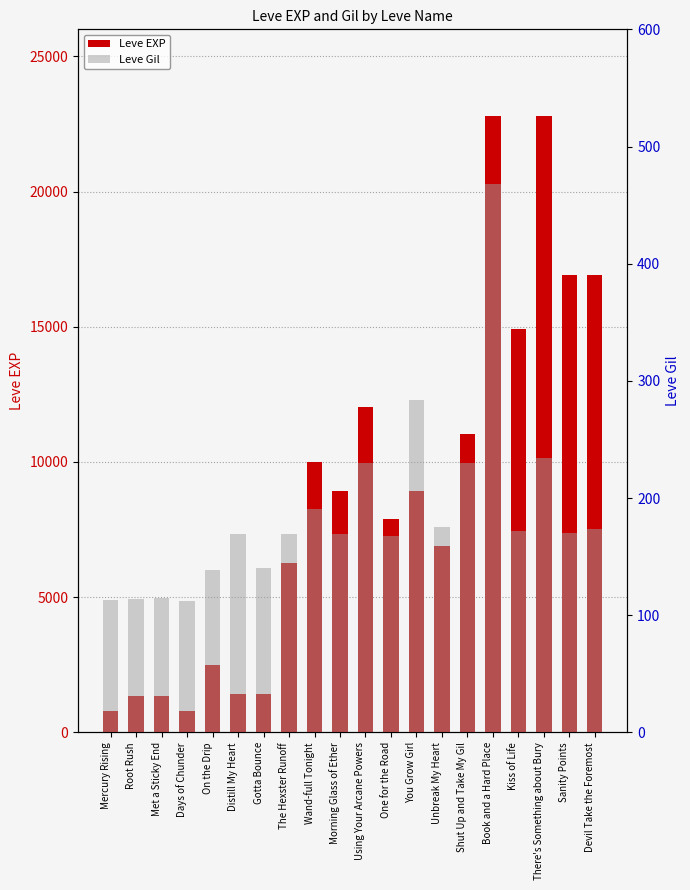

What is the sum of all Leve EXP values?

175890